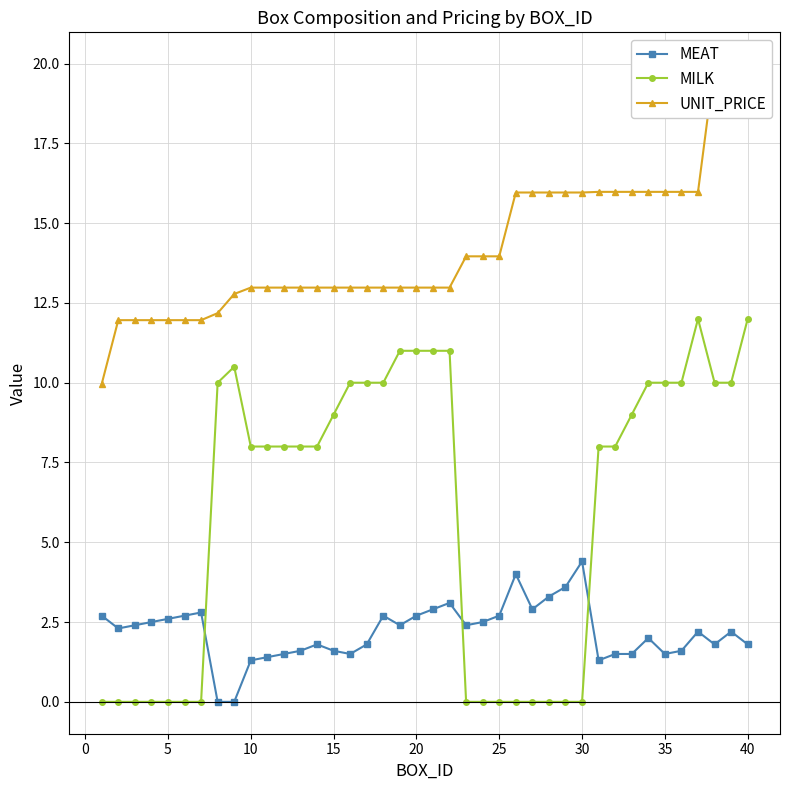

The value of MEAT at 40 is 1.8. True or false?

True